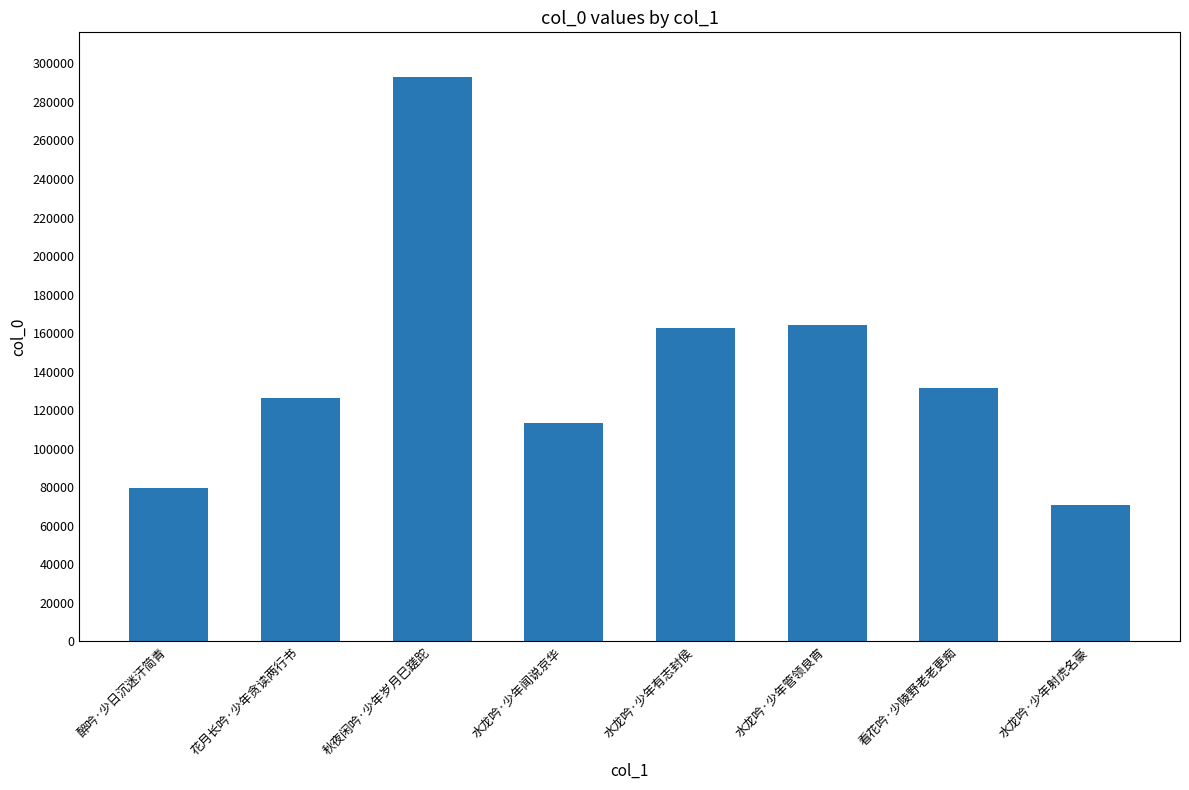

Between 水龙吟·少年管领良宵 and 水龙吟·少年射虎名豪, which is larger?

水龙吟·少年管领良宵